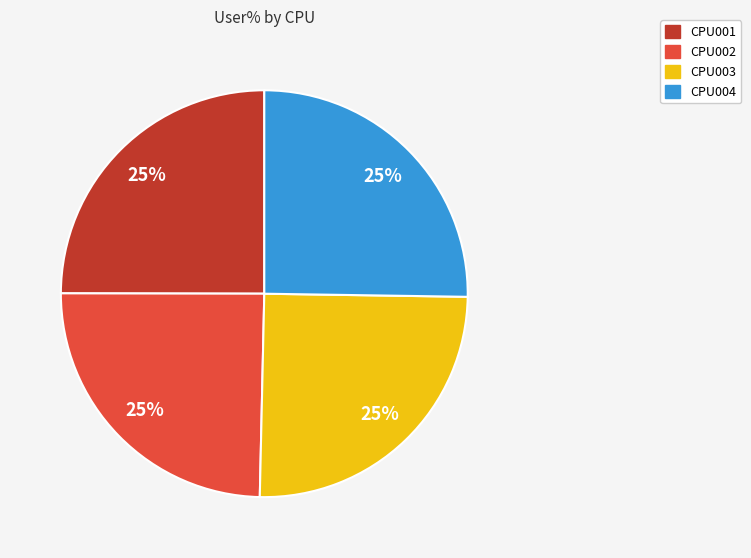

The CPU001 slice represents 19% of the pie. True or false?

False